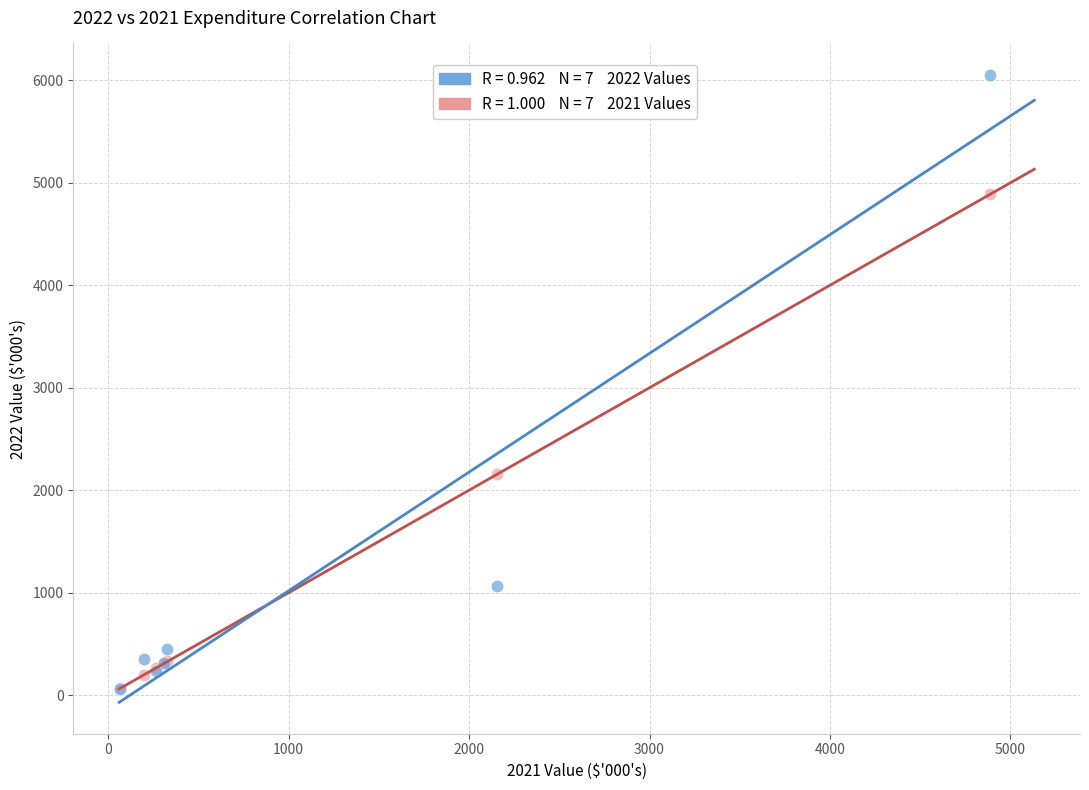

Across all series, what Y value is closest to 3058?

2154